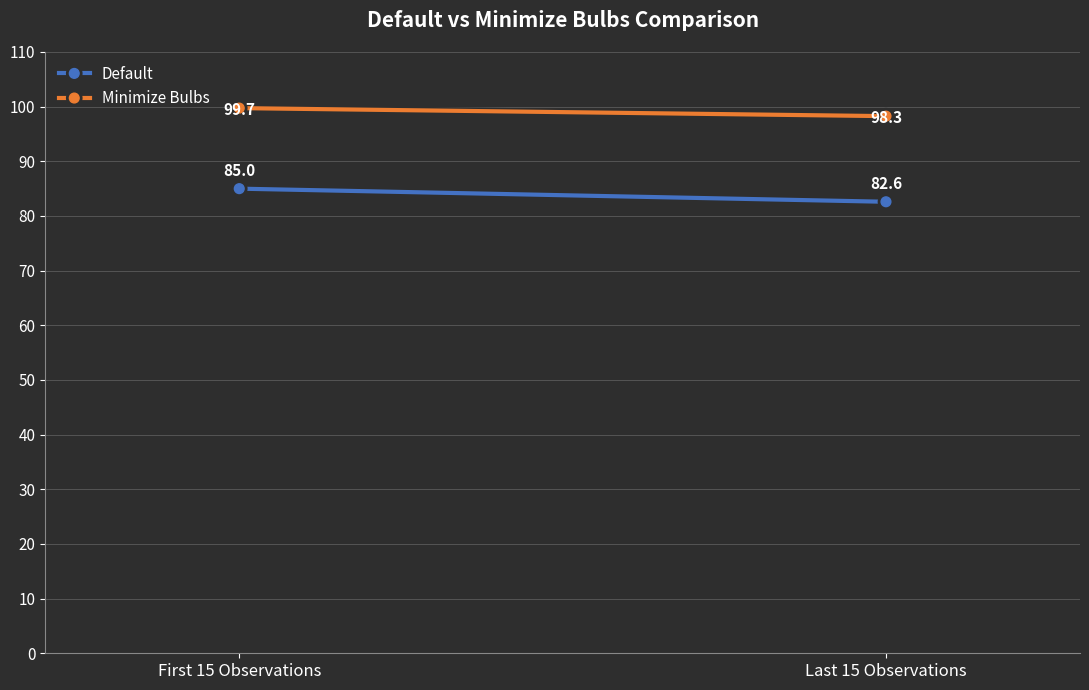

Rank the series by their maximum value, from lowest to highest.

Default, Minimize Bulbs